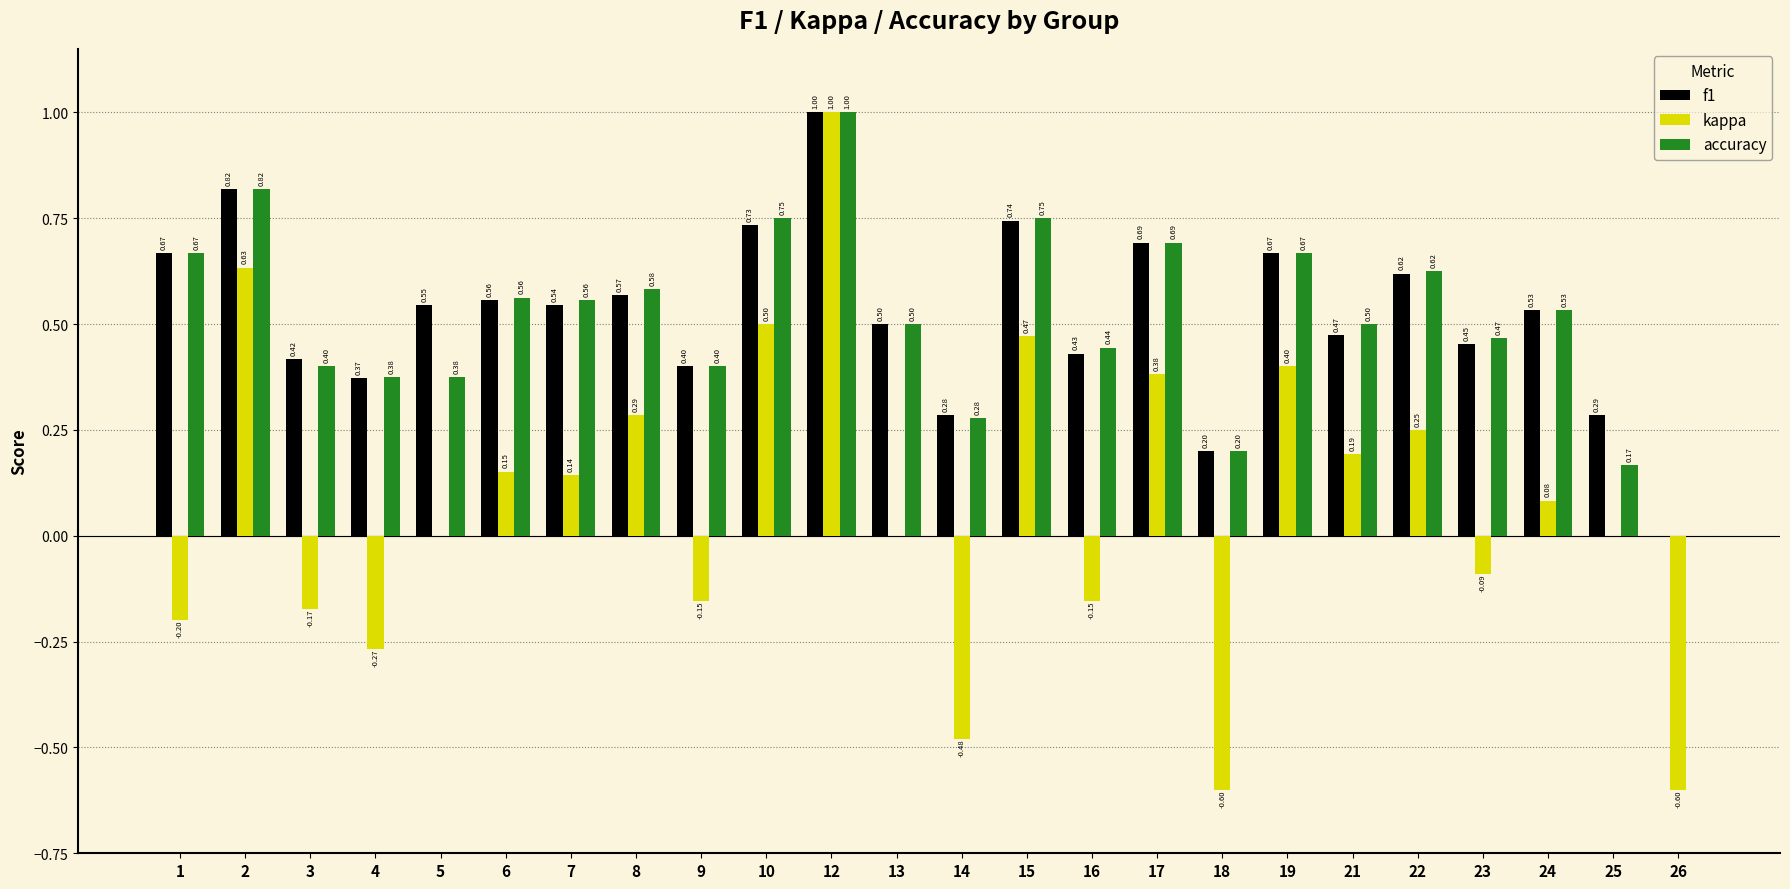

At which label does f1 reach its peak?

12